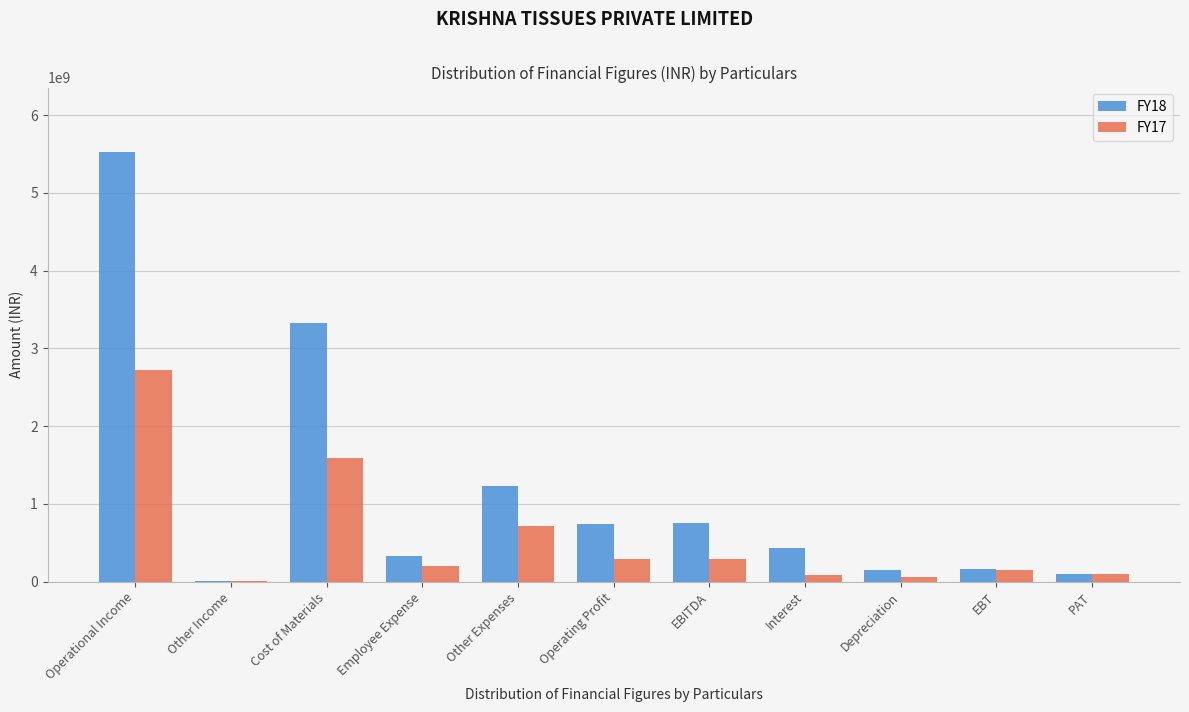

The value of FY17 at Cost of Materials is 1595753327.1. True or false?

True